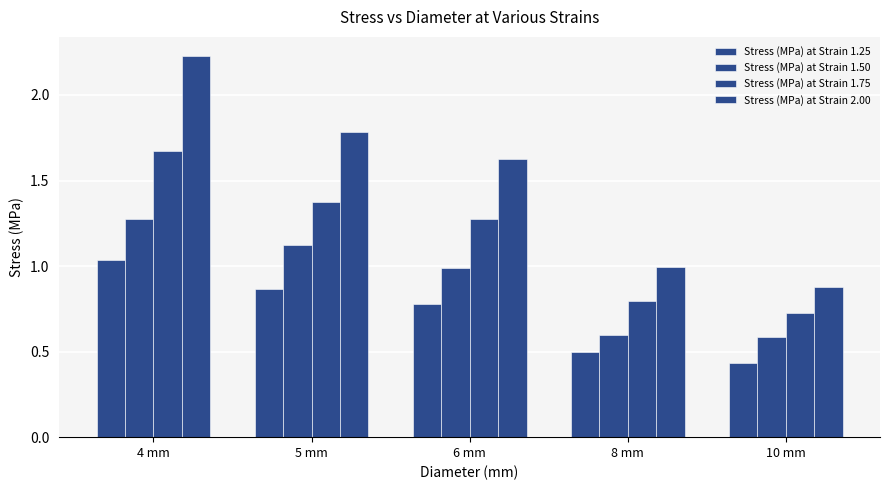

What is the sum of all Stress (MPa) at Strain 1.25 values?

3.6